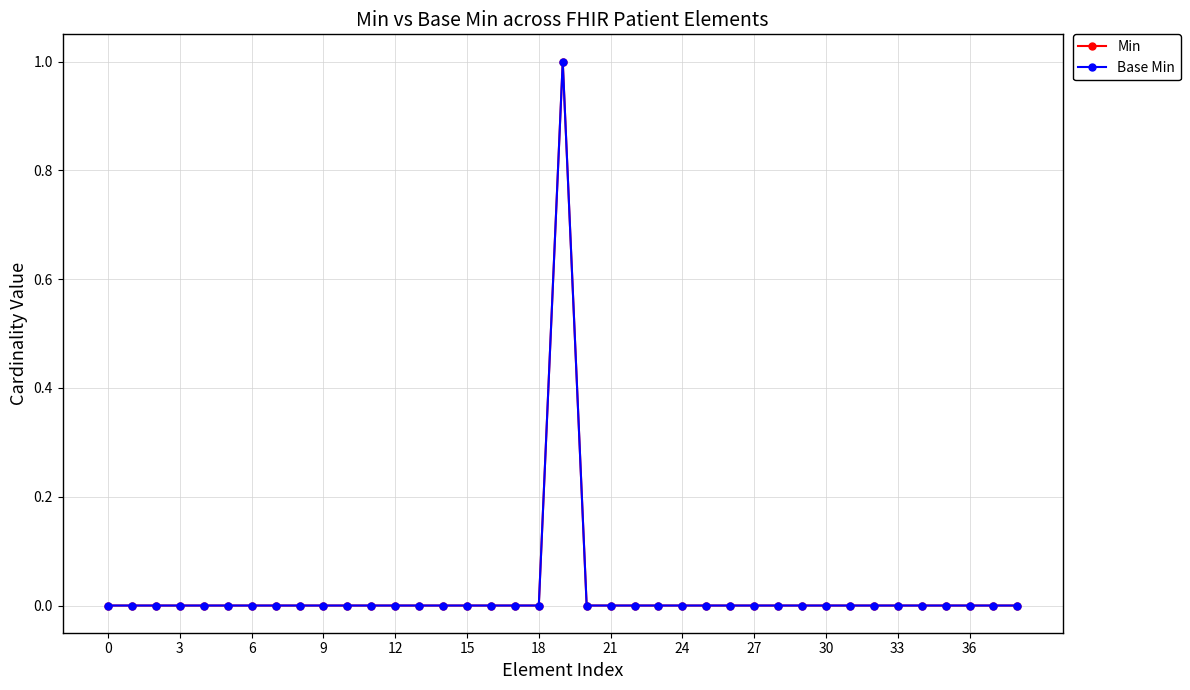

True or false: Min and Base Min cross at least once.

False